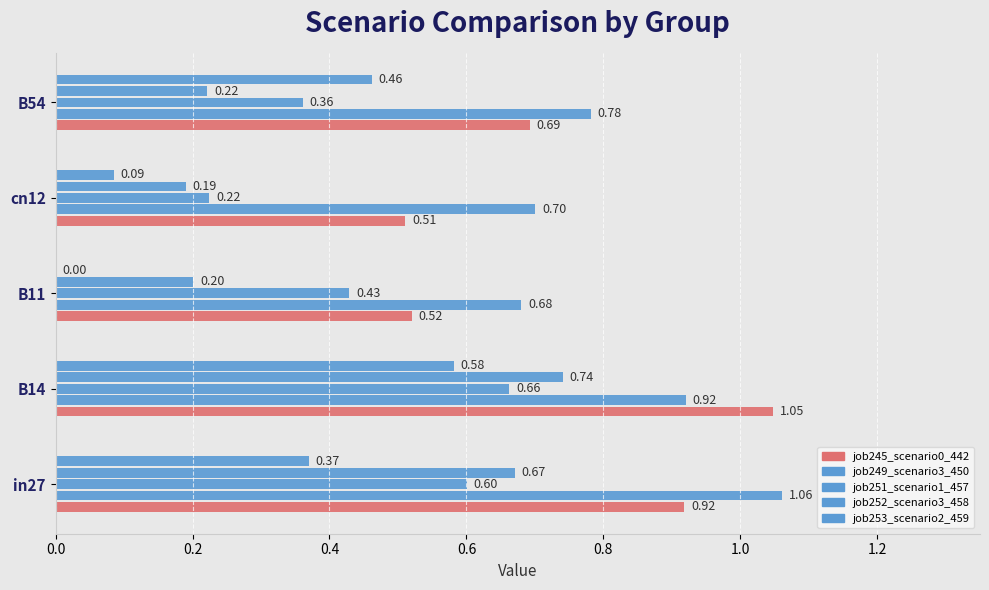

What is the average value of the job245_scenario0_442 series?

0.7